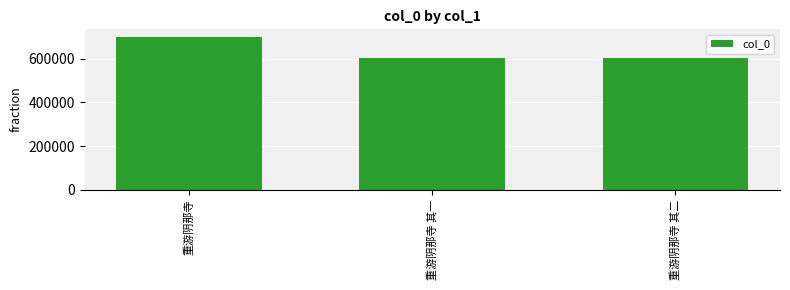

Does the chart contain any negative values?

No